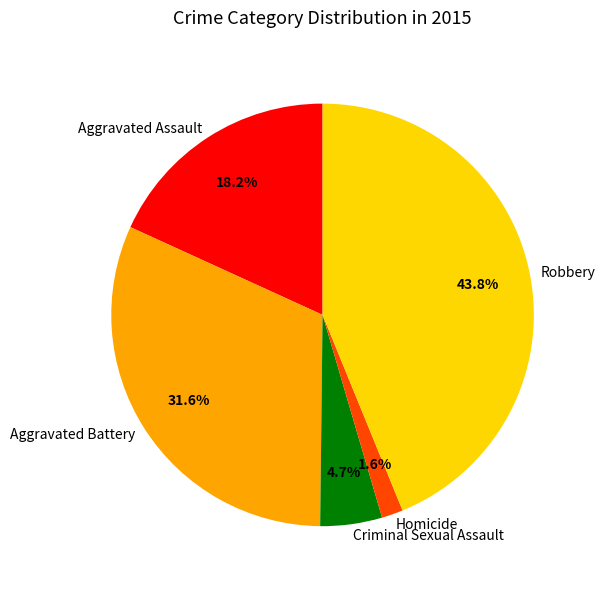

To the nearest percent, what portion does Aggravated Battery represent?

32%